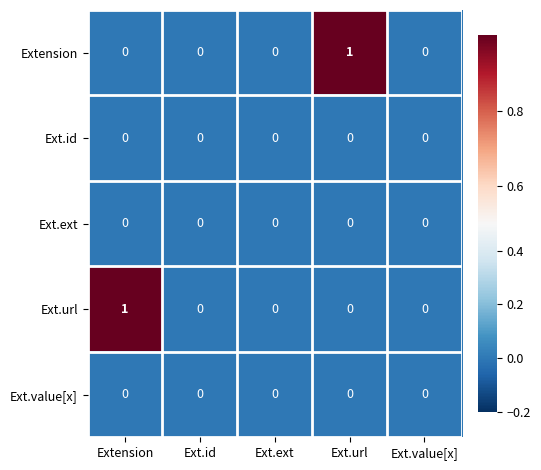

The Extension series shows 0 at Ext.value[x]. True or false?

True